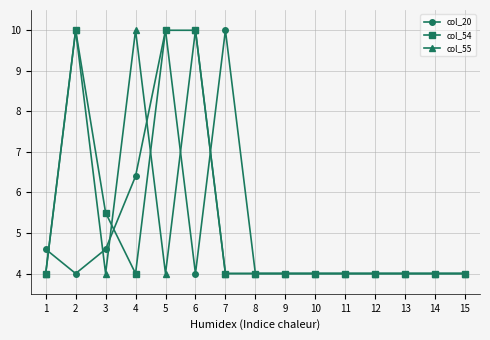

What is the maximum value for col_20?

10.0